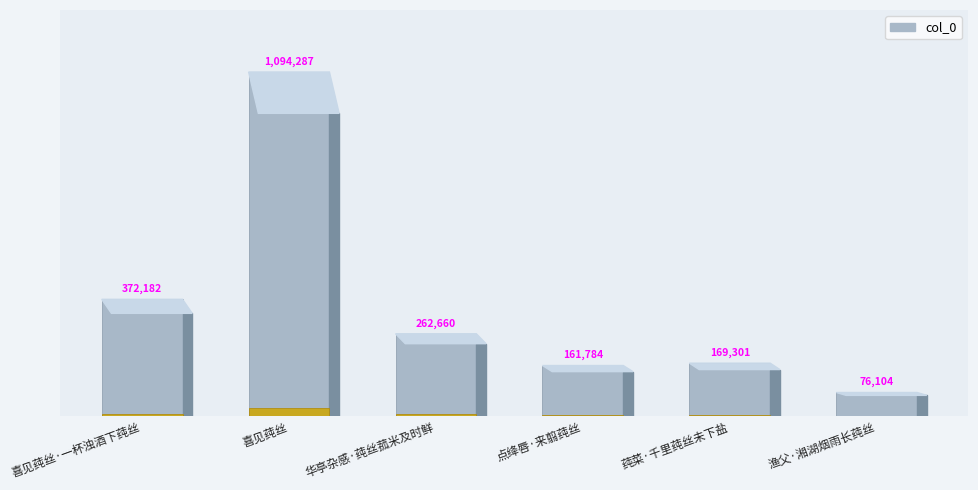

What position from the left is 渔父·湘湖烟雨长莼丝?

6